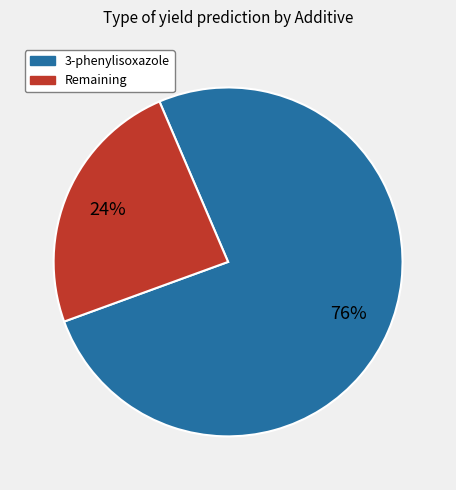

To the nearest percent, what is the difference between the largest and smallest slice percentages?

52%